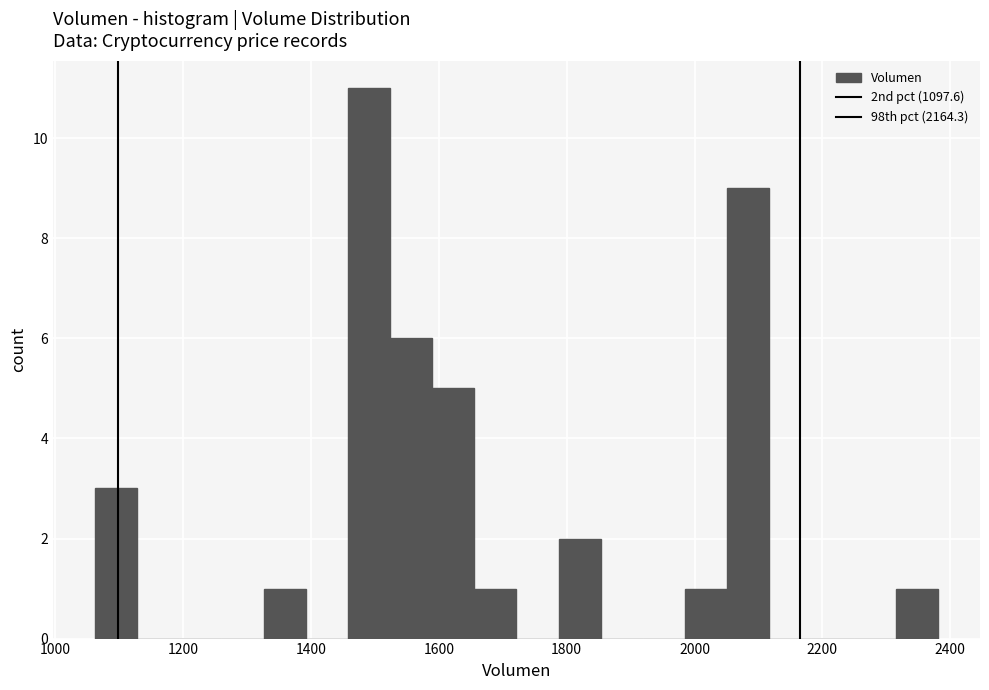

Read against the x-axis, roughly where is the centre of the tallest bar?

1500